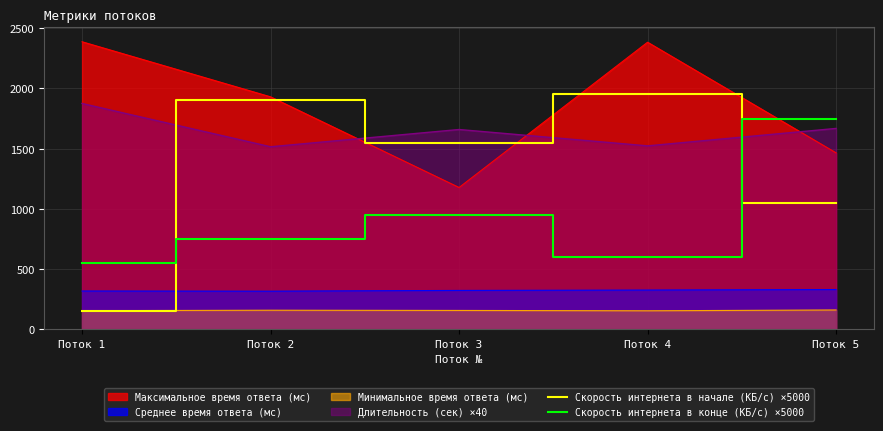

Which category has the highest value in the Скорость интернета в конце (КБ/с) ×5000 series?

Поток 5